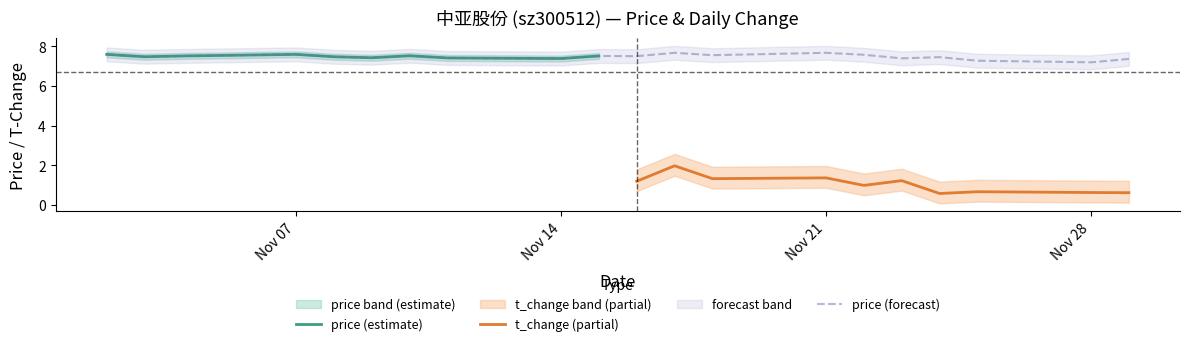

What is the maximum value for price (forecast)?

7.7